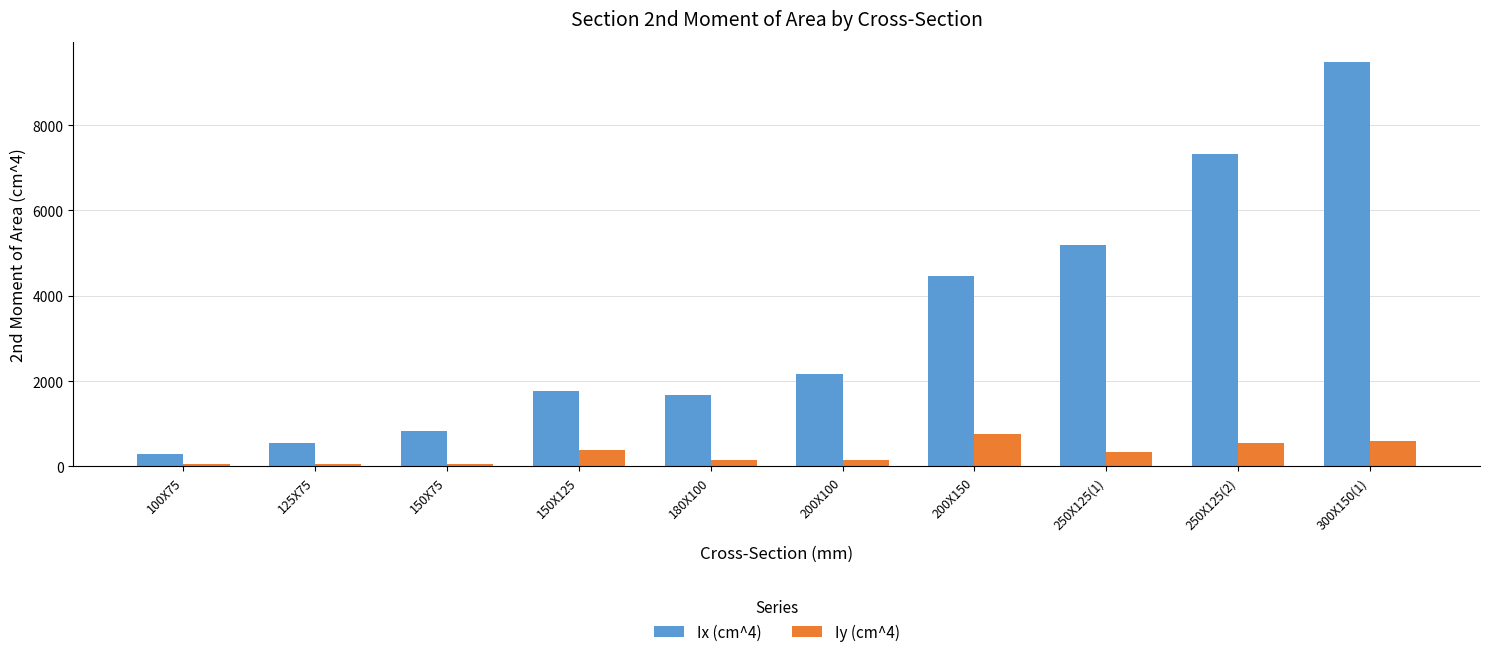

Rank the series by their maximum value, from highest to lowest.

Ix (cm^4), Iy (cm^4)